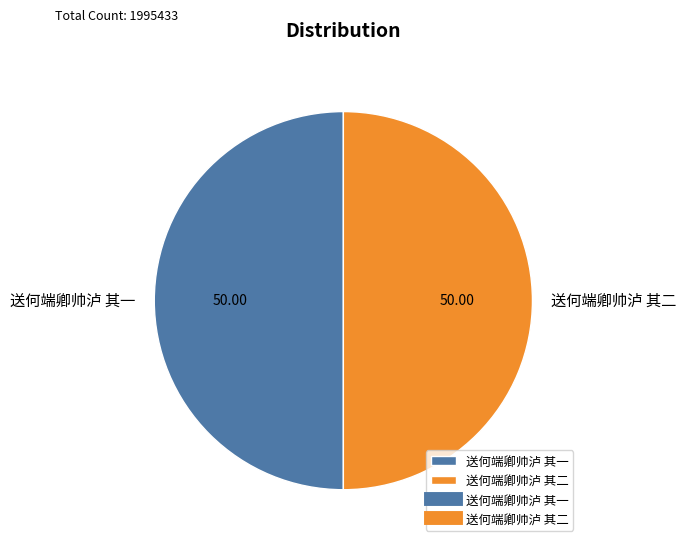

Approximately how many times larger is the value at 送何端卿帅泸 其二 compared to 送何端卿帅泸 其一?

1.0